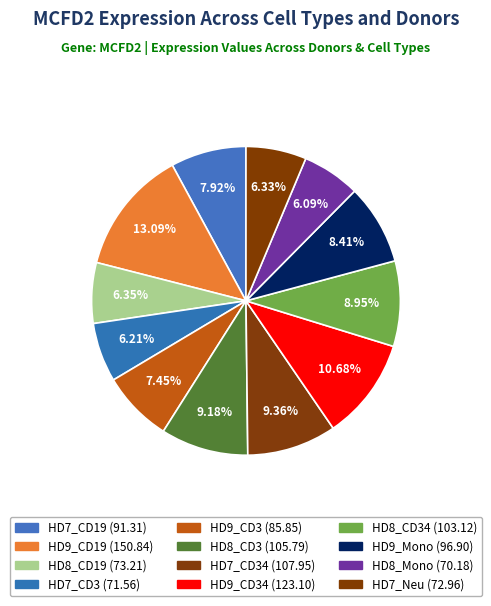

How many slices are in this pie chart?

12